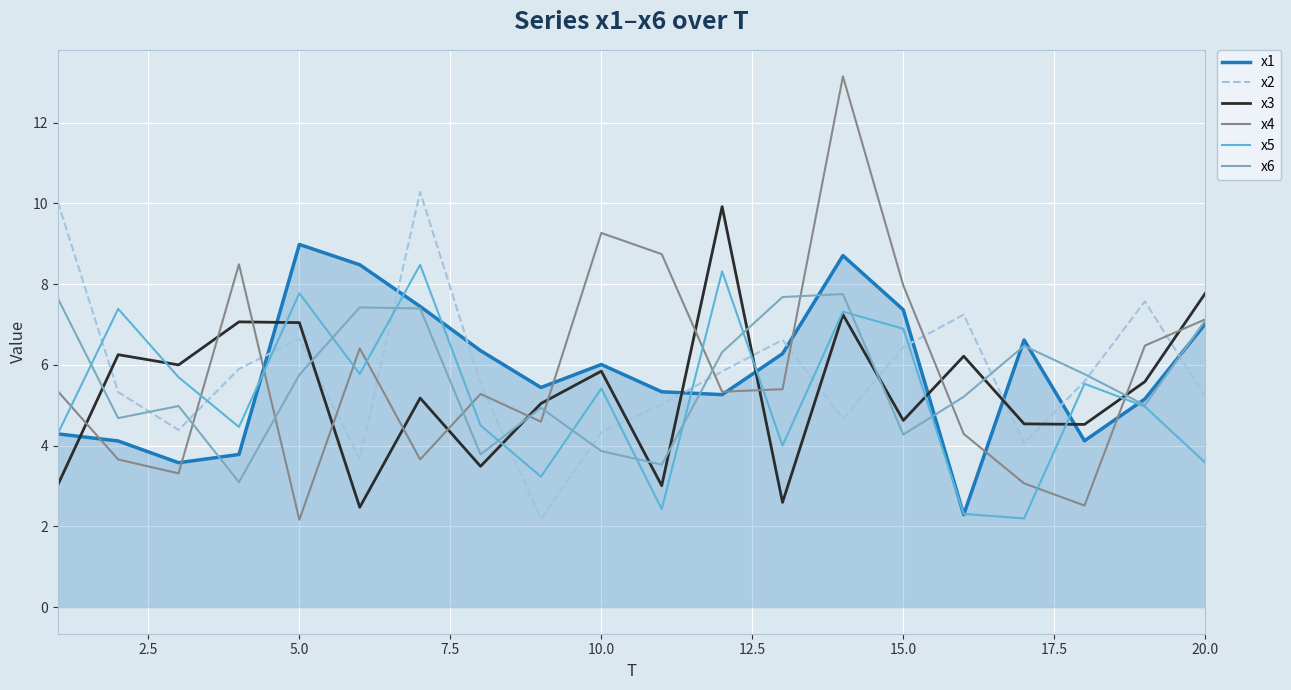

Which series has the widest spread of values?

x4